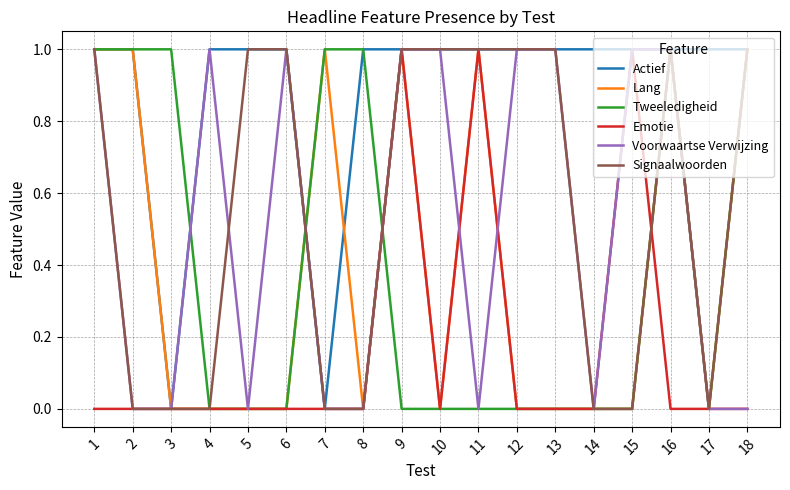

Count the Signaalwoorden values in the range 0 to 1.

18